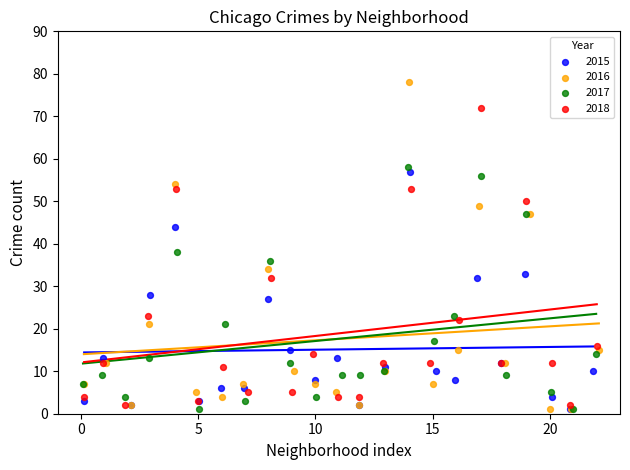

What are all the series names shown in the legend?

2015, 2016, 2017, 2018